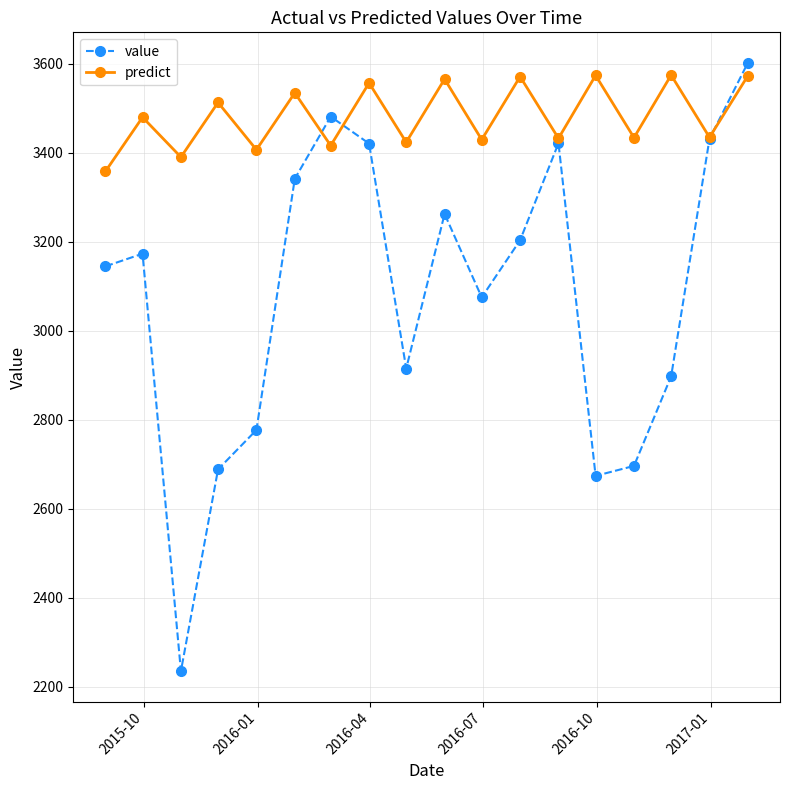

What is the value of the value point at the 15th from the left?

2695.8